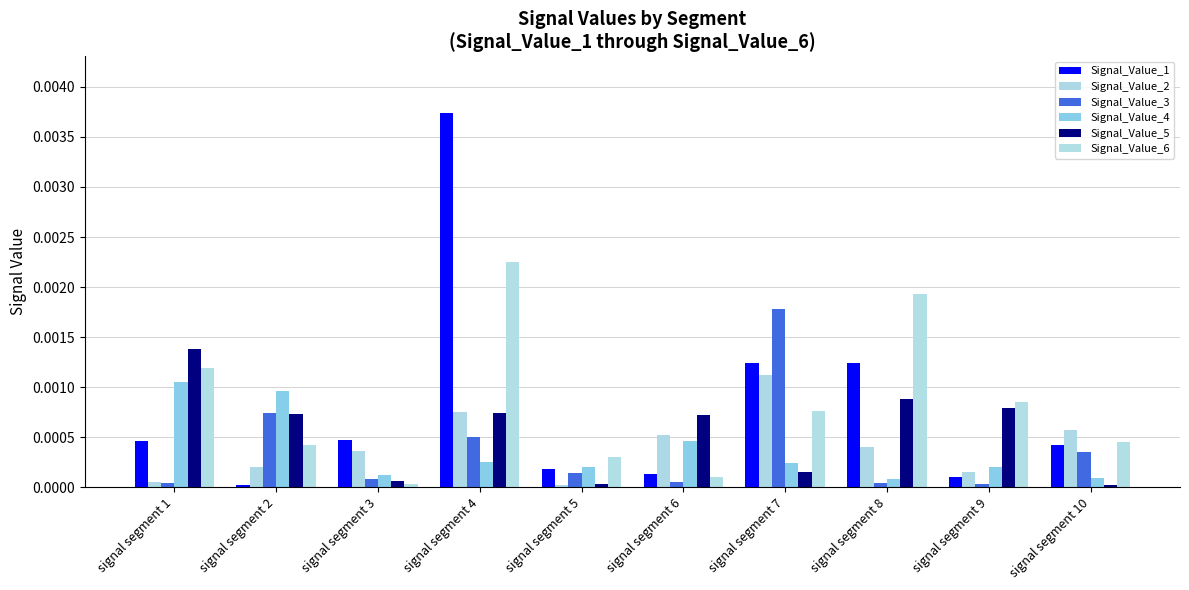

At which label does Signal_Value_3 reach its minimum?

signal segment 9